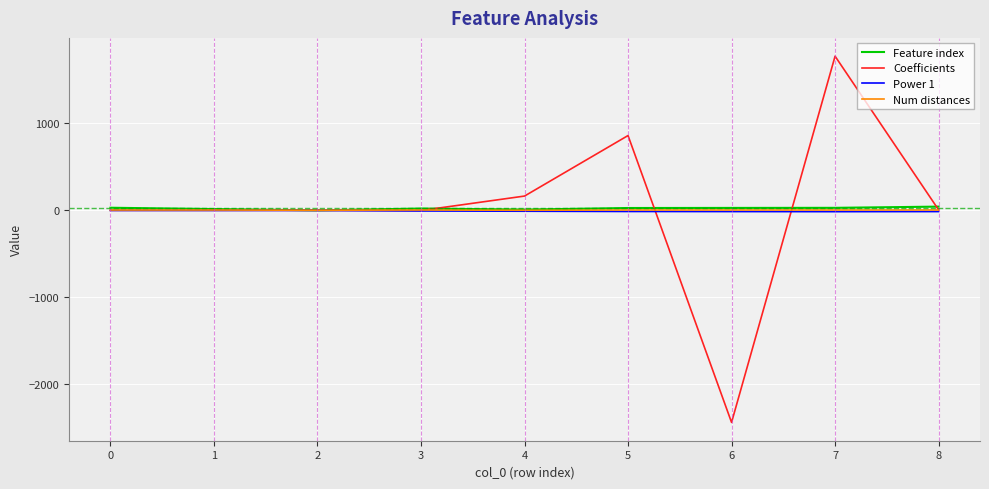

Which series has the largest range (max minus min)?

Coefficients